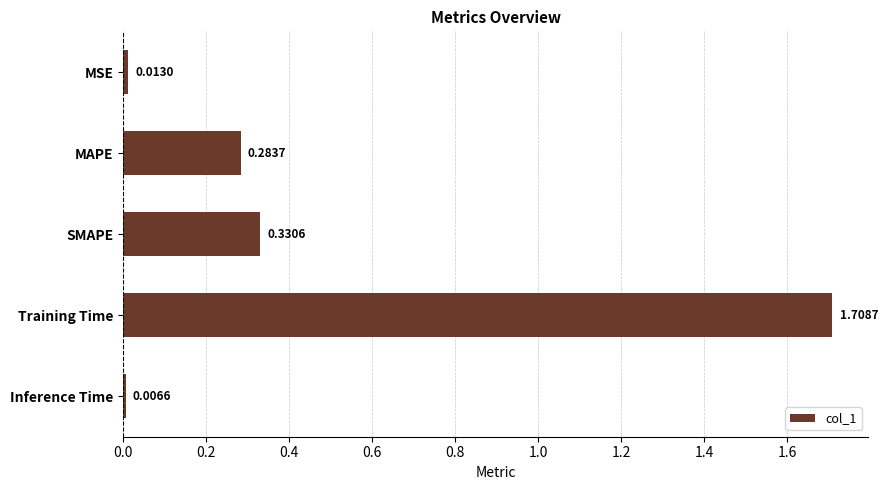

Does the chart contain any negative values?

No